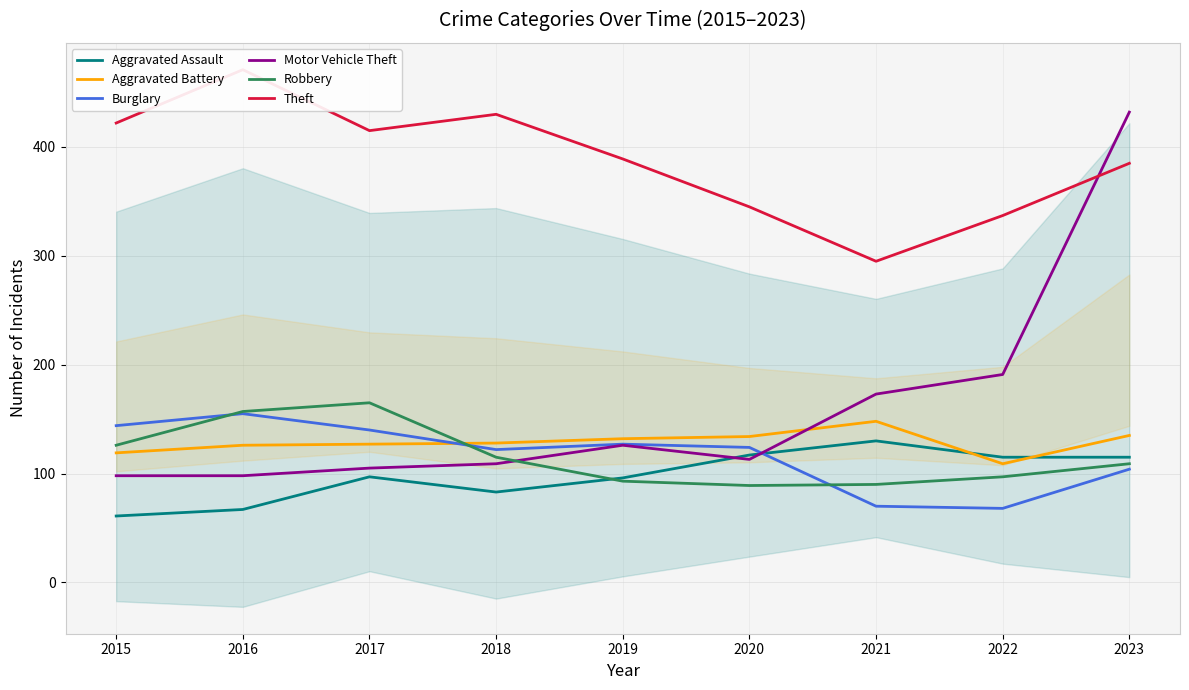

At how many categories does at least one series exceed 198?

9